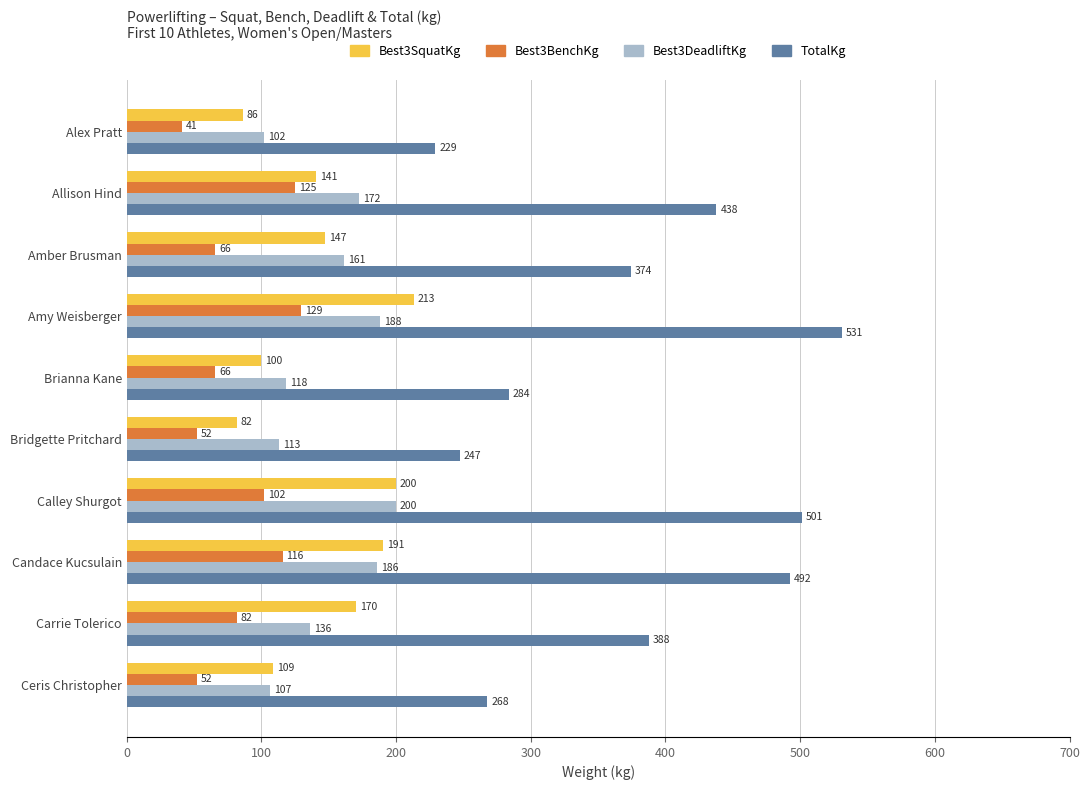

The value of Best3SquatKg at Amber Brusman is 147.4. True or false?

True